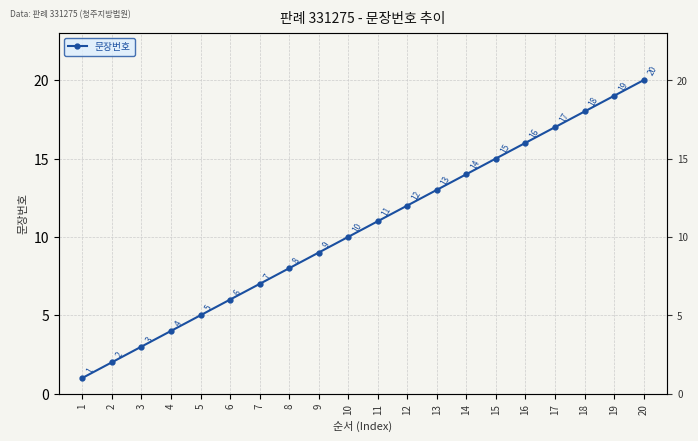

Approximately how many times larger is the value at 7 compared to 6?

1.2